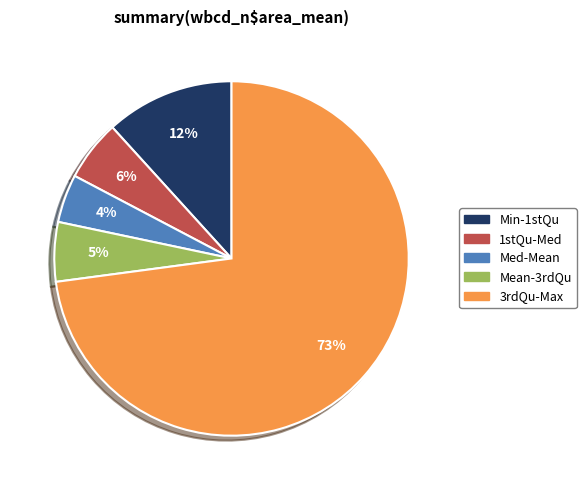

Which slice is the largest?

3rdQu-Max